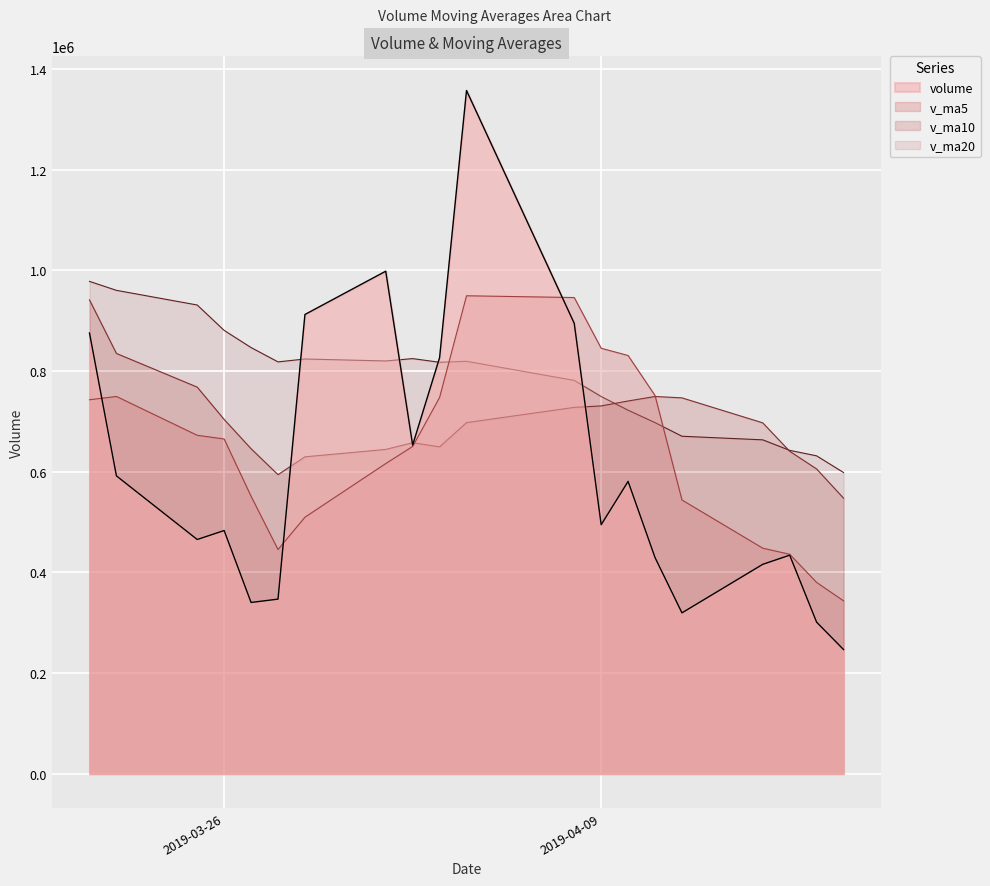

The v_ma20 series shows 1355169.1 at 2019-04-03. True or false?

False